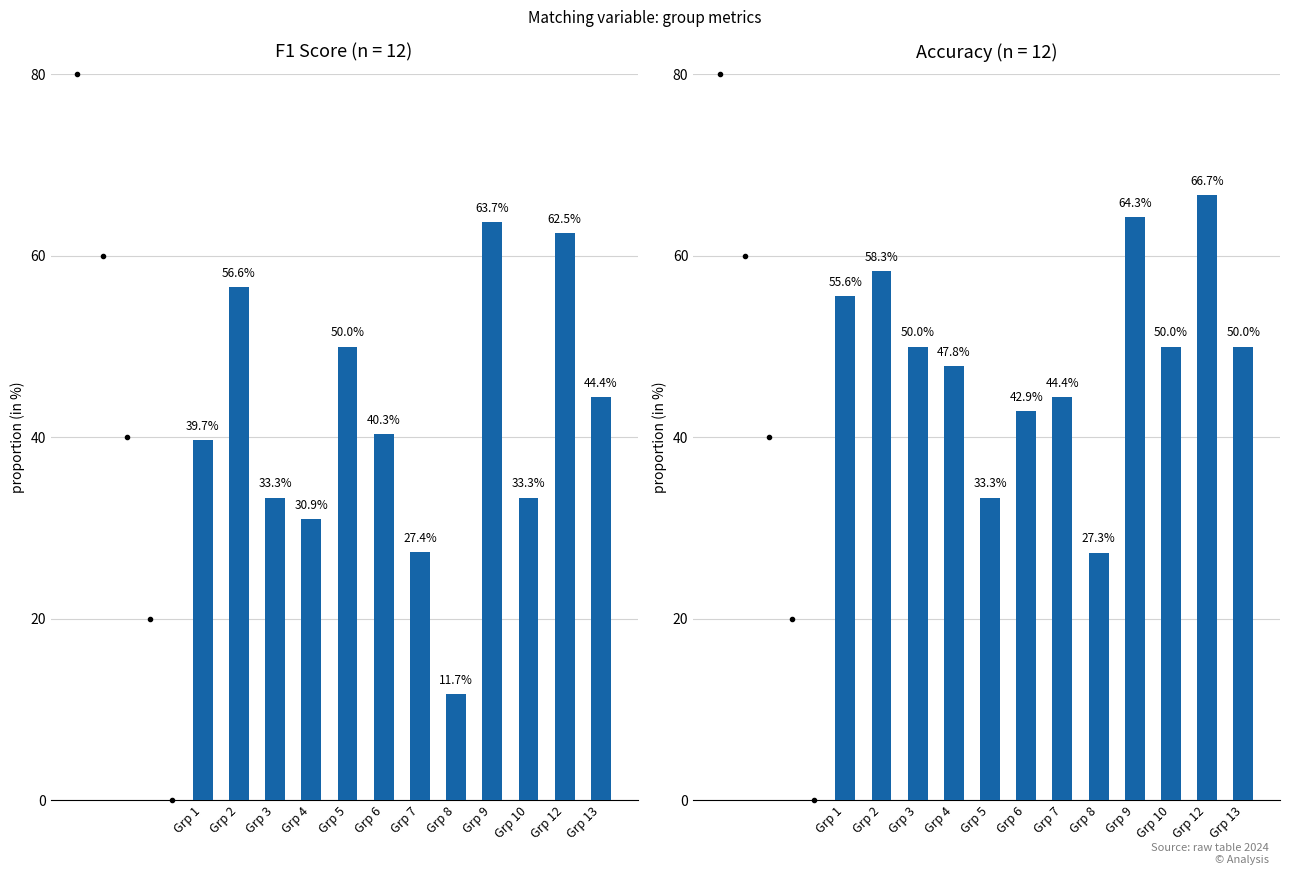

Reading right to left, extract all data points from this chart.

Grp 13=50.0	Grp 12=66.7	Grp 10=50.0	Grp 9=64.3	Grp 8=27.3	Grp 7=44.4	Grp 6=42.9	Grp 5=33.3	Grp 4=47.8	Grp 3=50.0	Grp 2=58.3	Grp 1=55.6